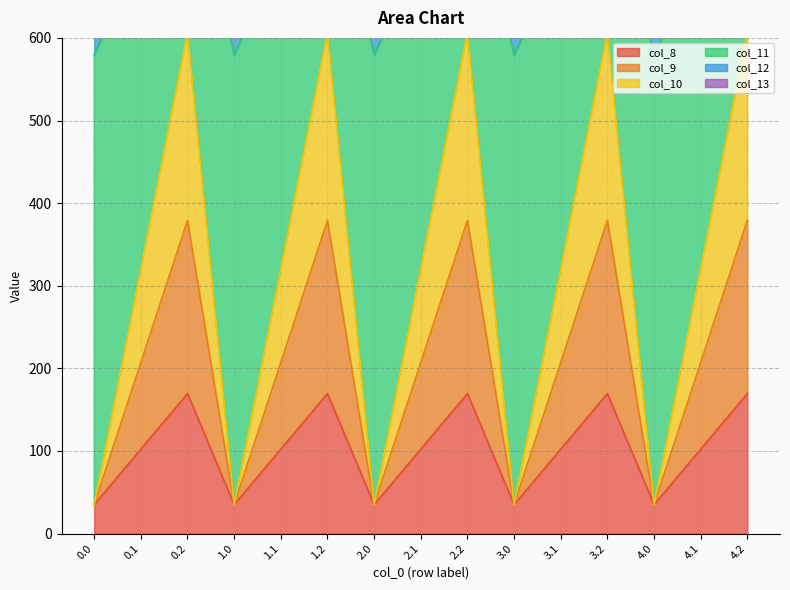

The value of col_8 at 1.1 is 102.3. True or false?

True